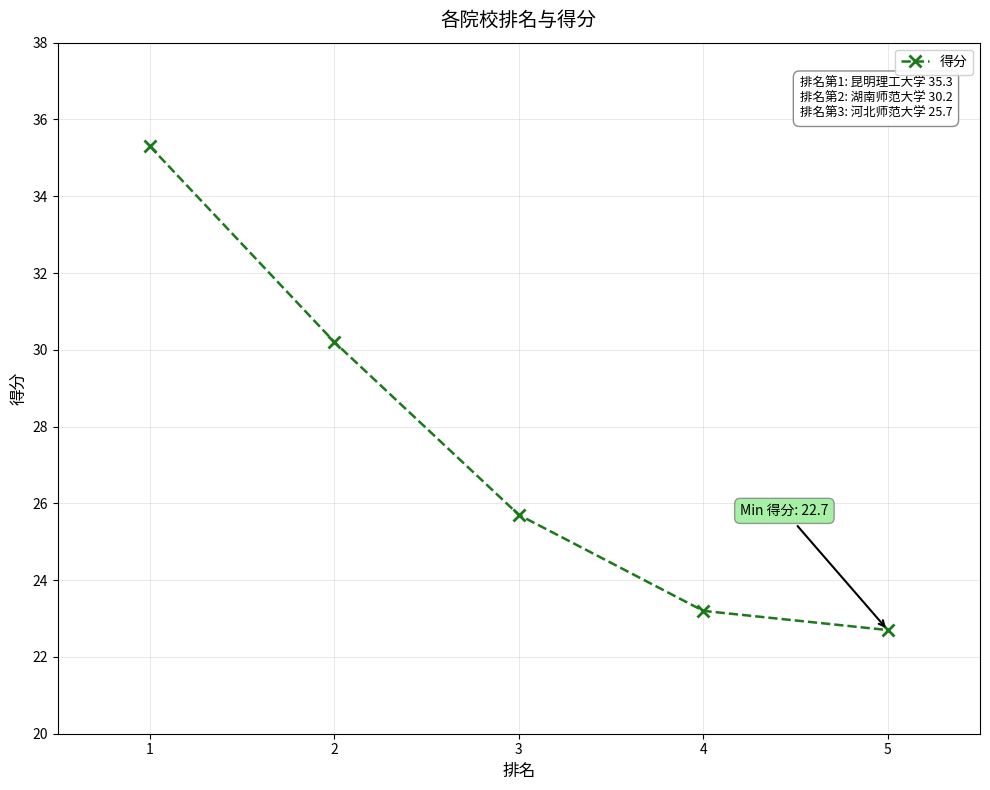

The value at 3 is 25.7. True or false?

True